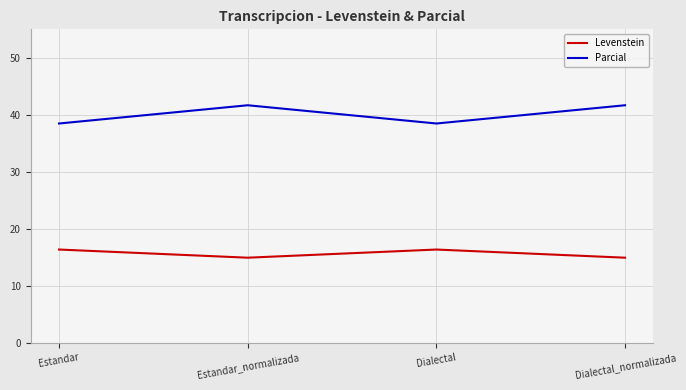

Rank the series by their average value, from highest to lowest.

Parcial, Levenstein